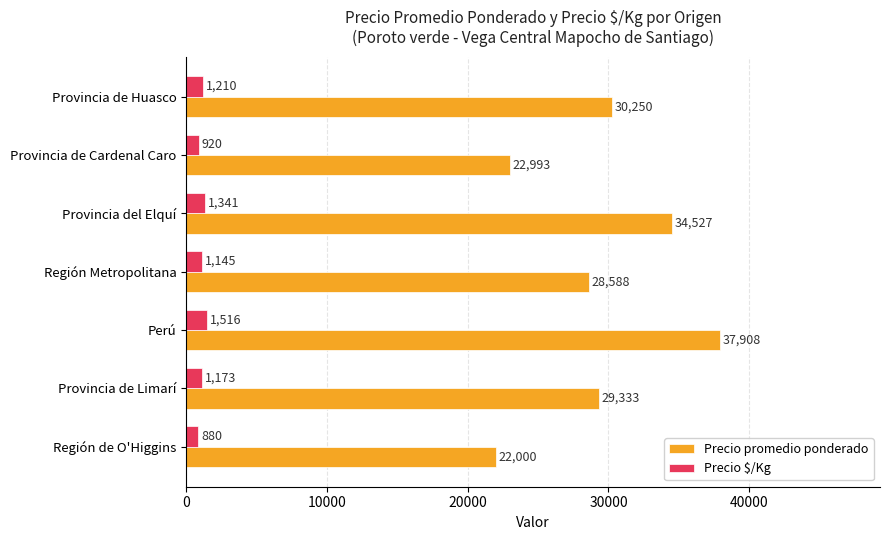

Rank the series by their maximum value, from highest to lowest.

Precio promedio ponderado, Precio $/Kg